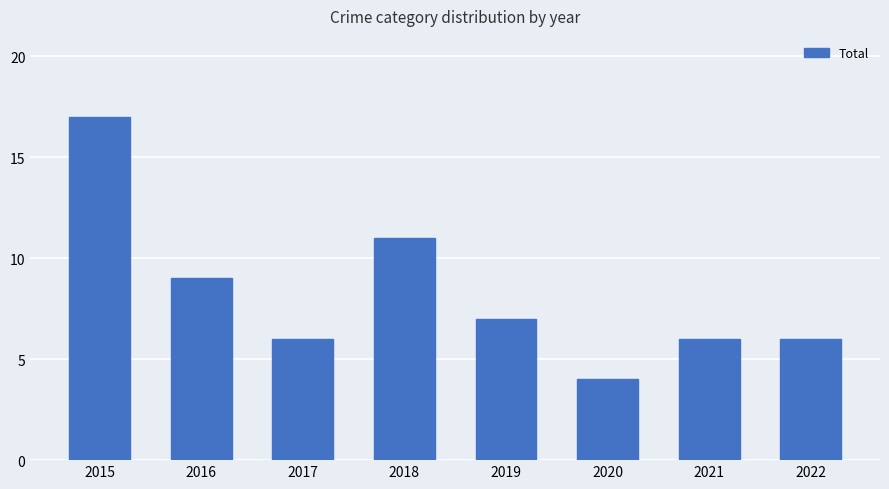

The value at 2017 is 10. True or false?

False